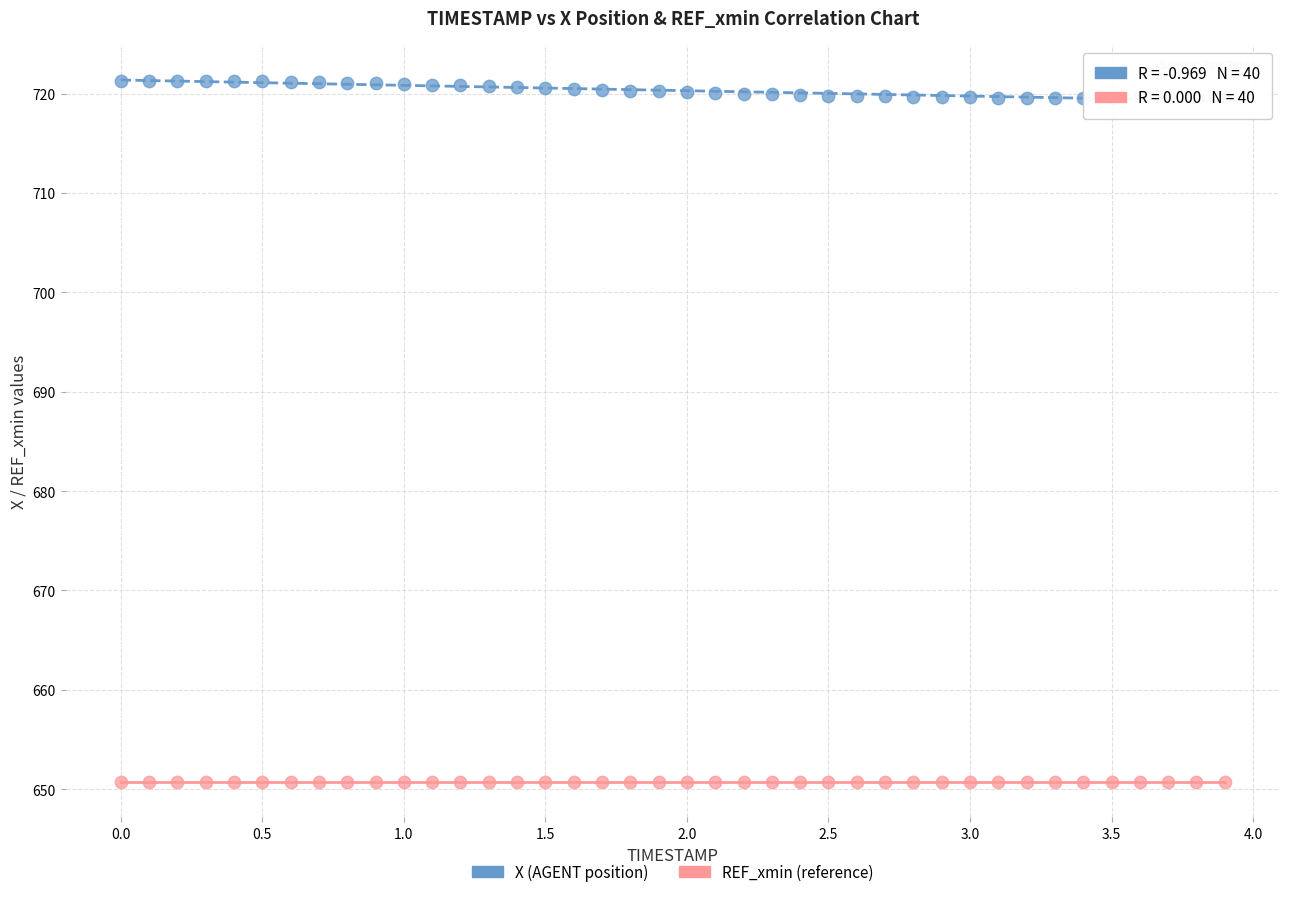

What are all the series names shown in the legend?

X (AGENT position), REF_xmin (reference)